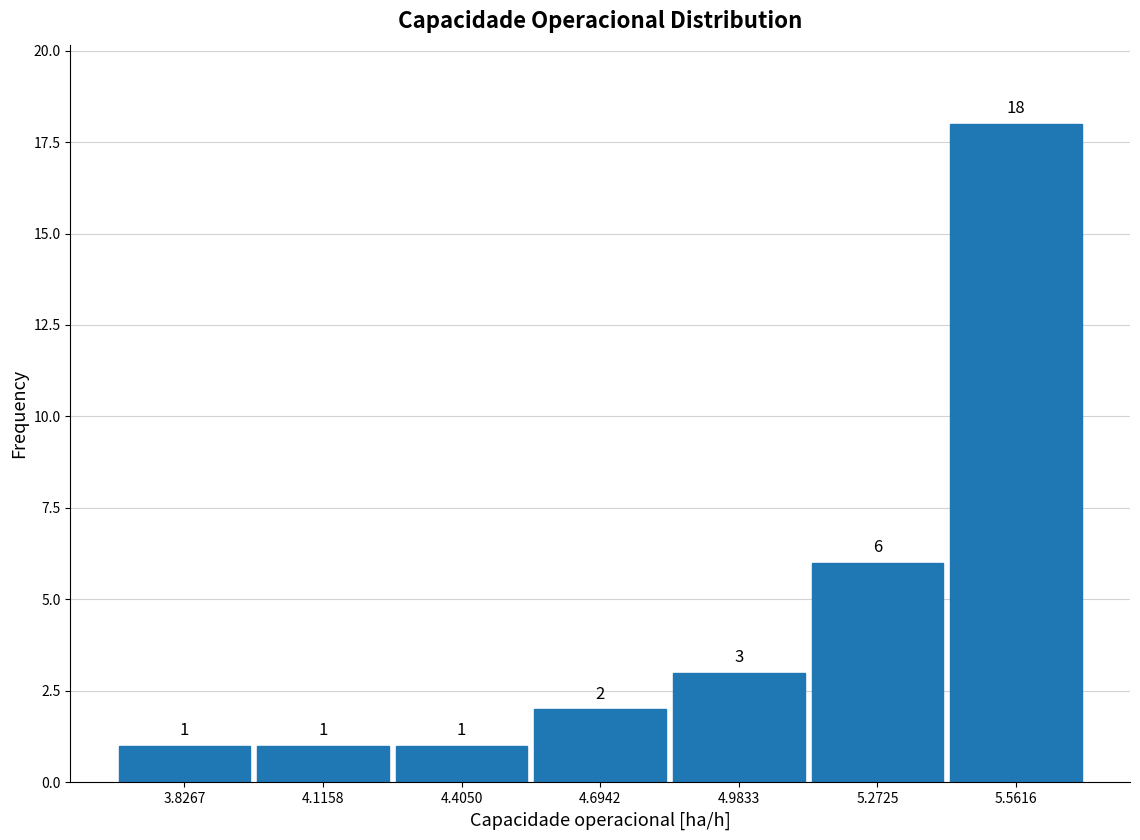

What is the height of the bar covering 4.85 to 5.15 on the x-axis? The bar edges are not printed on the chart, so give them approximately, as read against the axis.

3